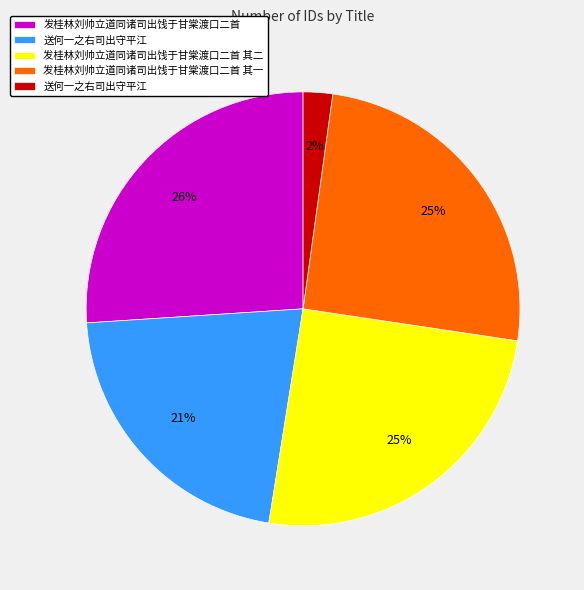

Is there any slice that represents more than half of the pie?

No